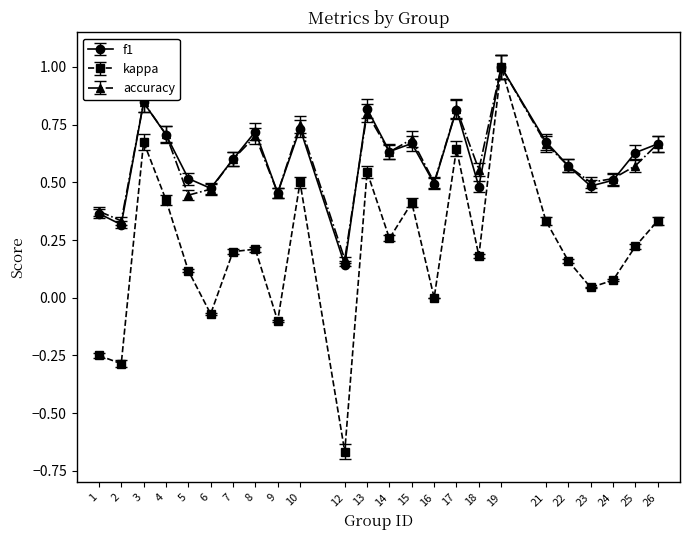

What are all the series names shown in the legend?

f1, kappa, accuracy